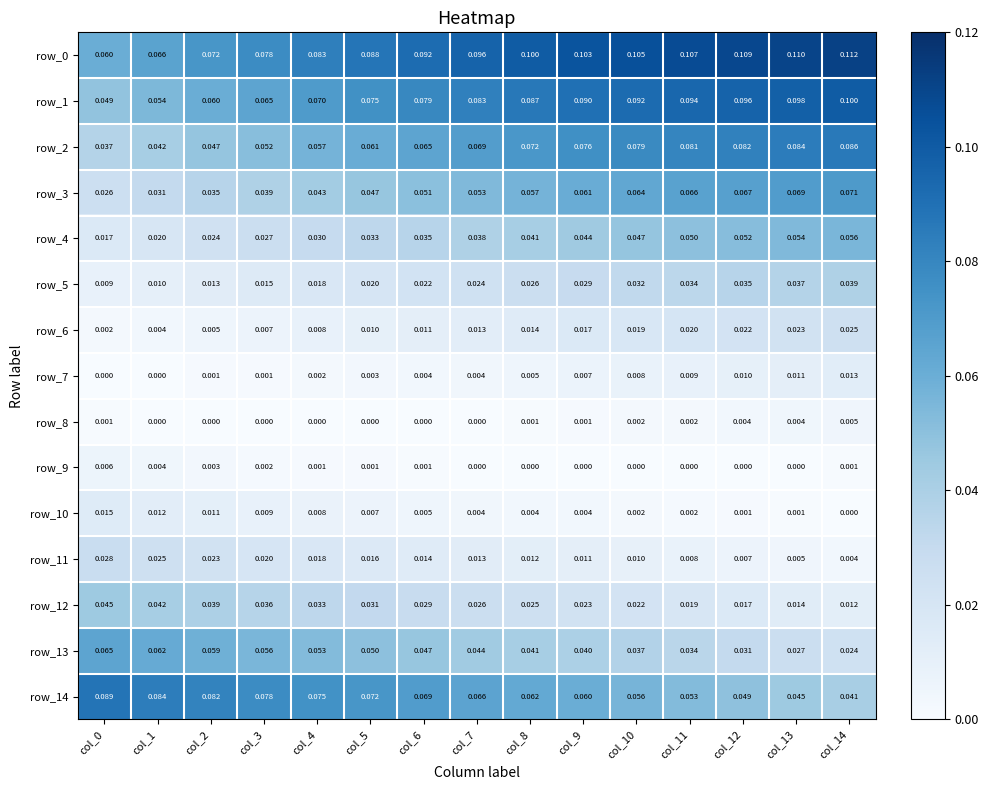

Is the value of row_3 at col_4 greater than the value of row_5 at col_13?

Yes